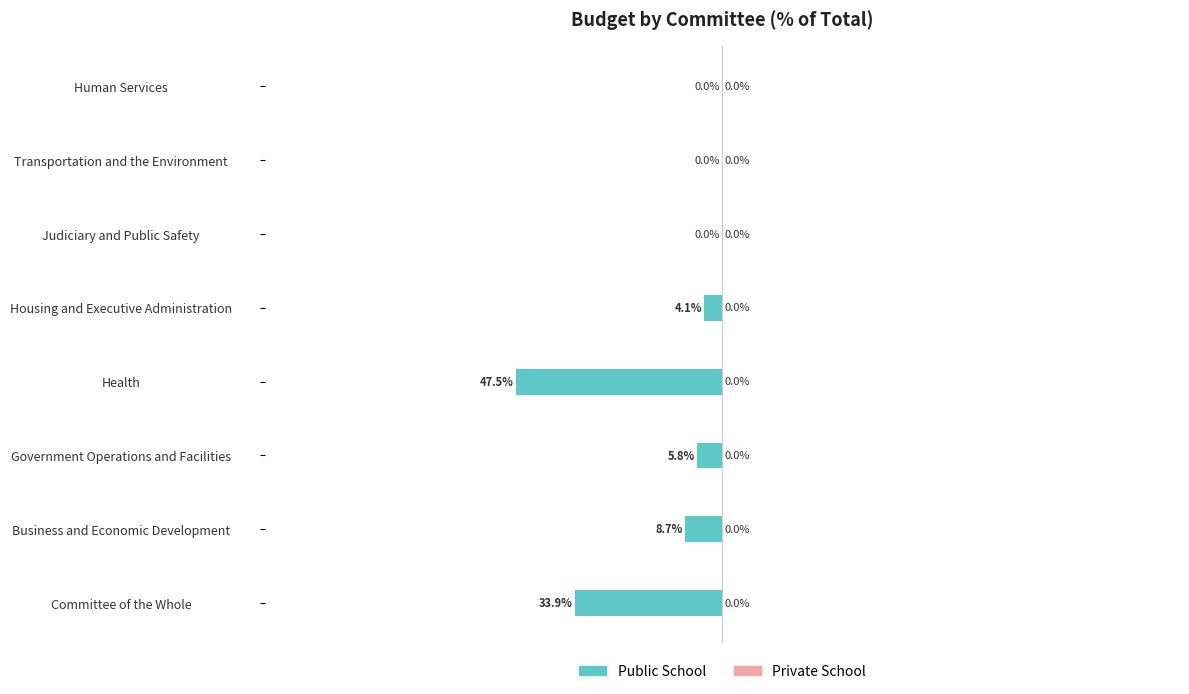

Between Committee of the Whole and Human Services, which is larger?

Human Services